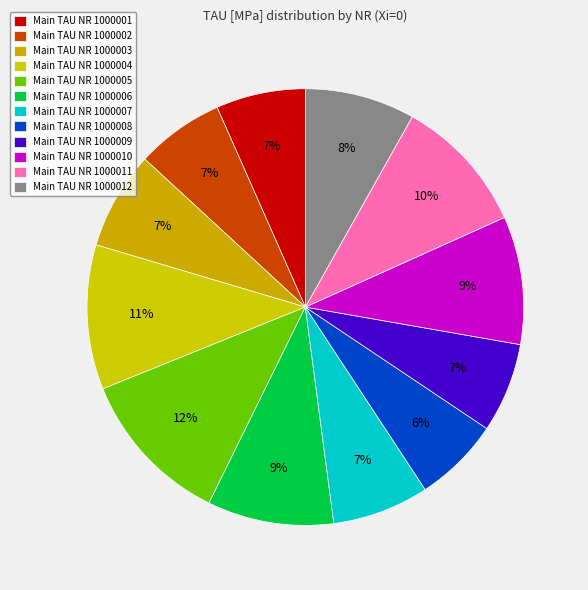

Does any single category account for the majority?

No